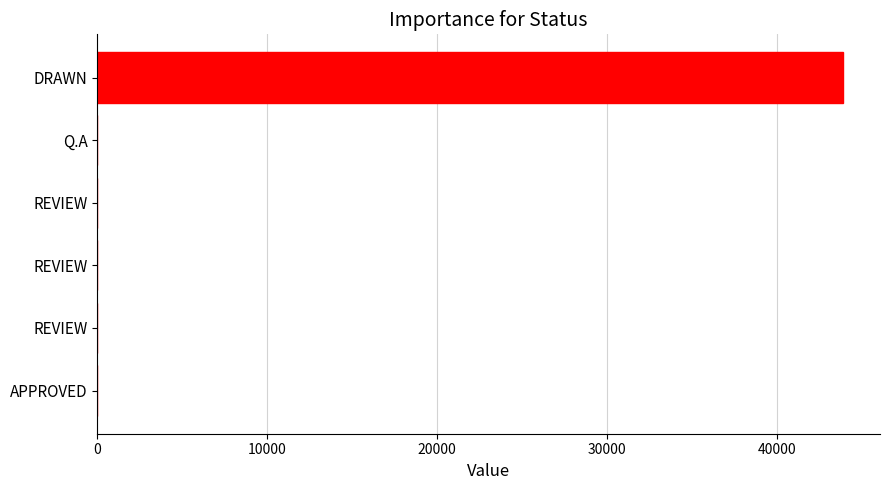

Count the number of data series in this chart.

1